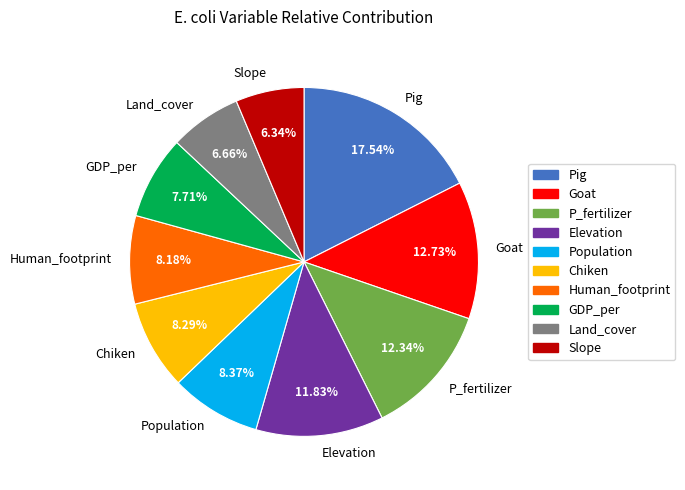

Does any single category account for the majority?

No